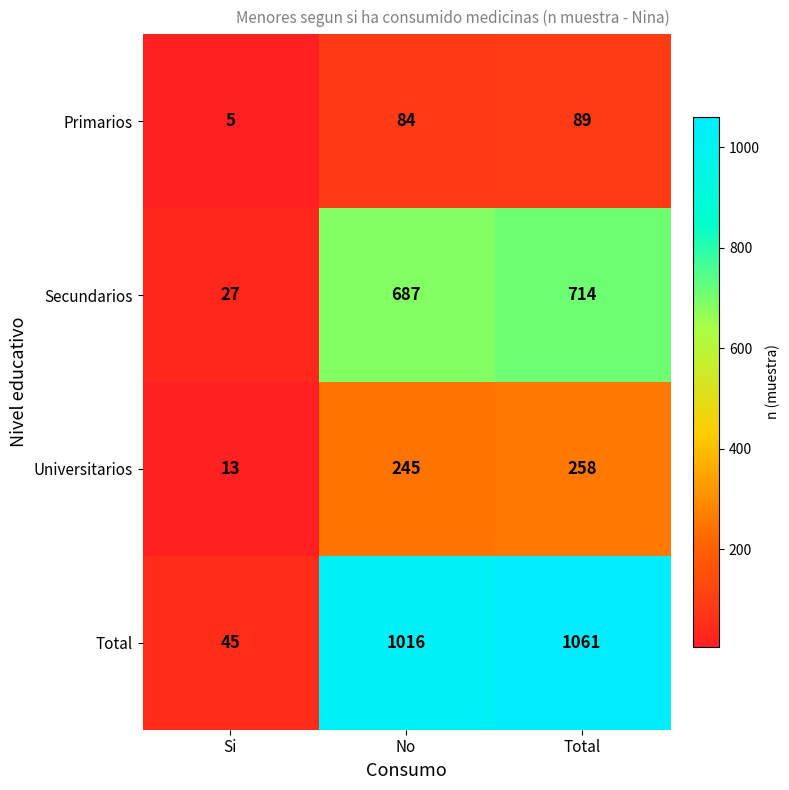

Which series has the largest range (max minus min)?

Total